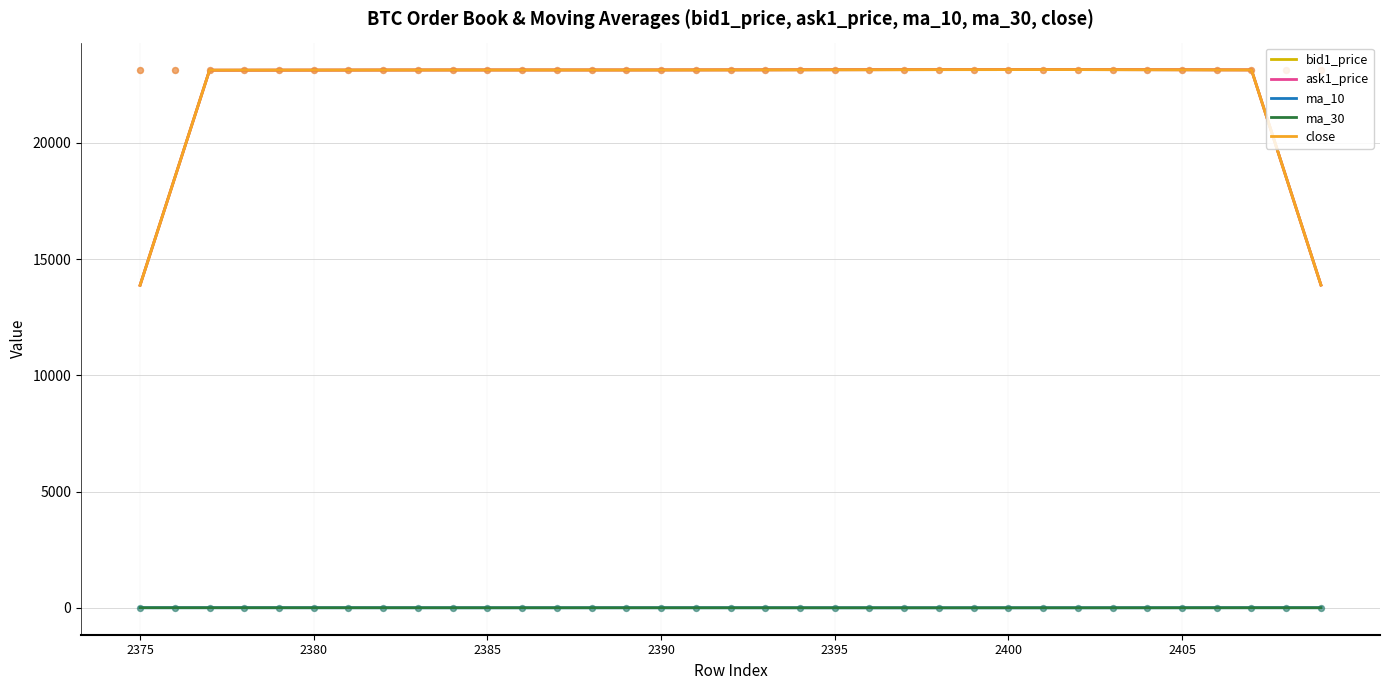

What are all the series names shown in the legend?

bid1_price, ask1_price, ma_10, ma_30, close